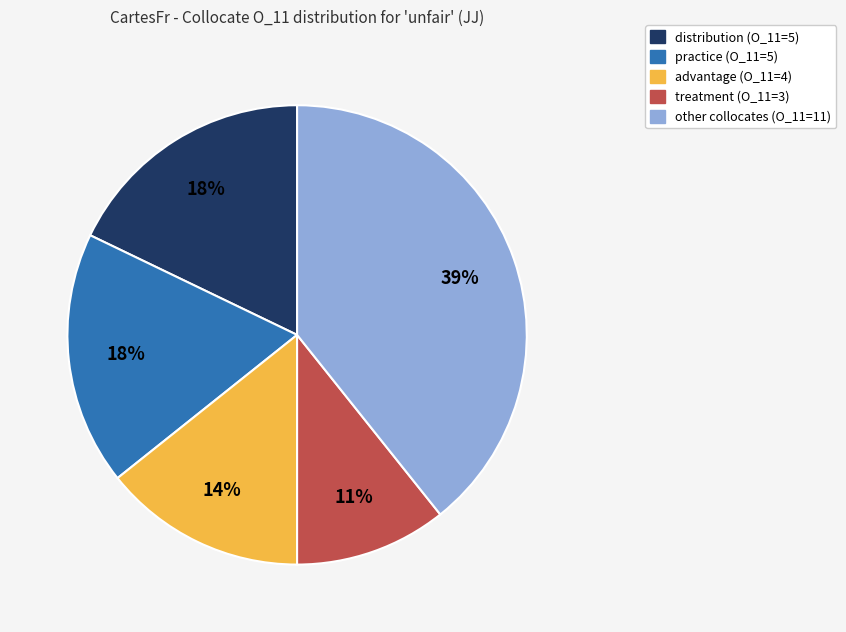

To the nearest percent, what is the average slice percentage?

20%